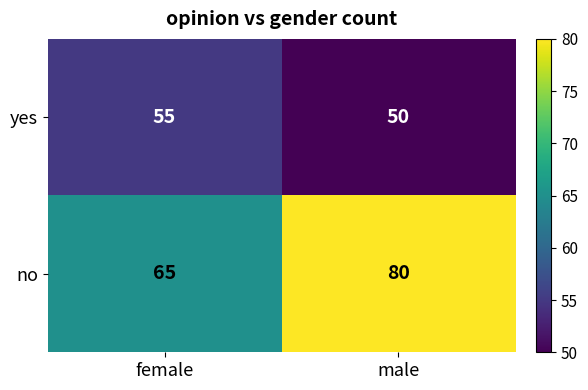

What is the difference between the highest and lowest values at male?

30